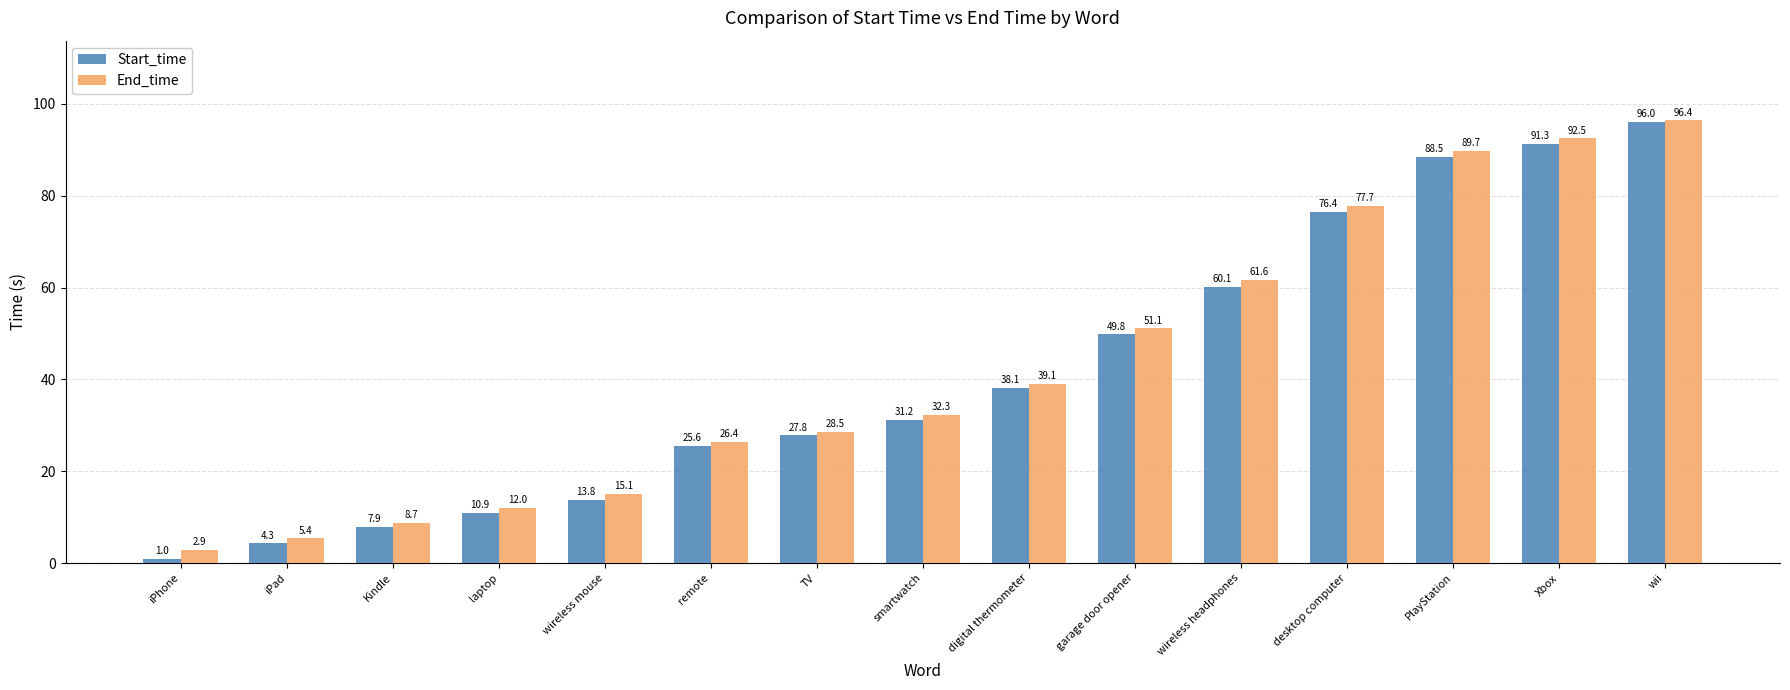

What is the value of the Start_time bar at the 2nd from the left?

4.3